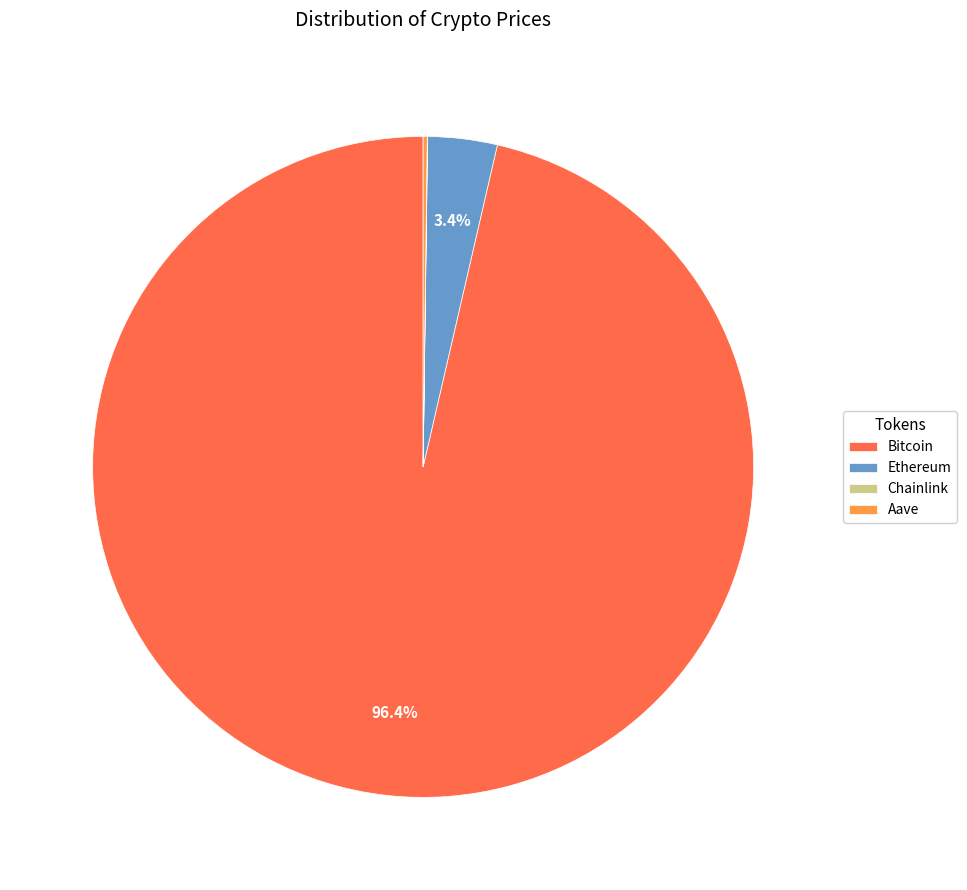

Is it true that Bitcoin is 96% of the pie?

True